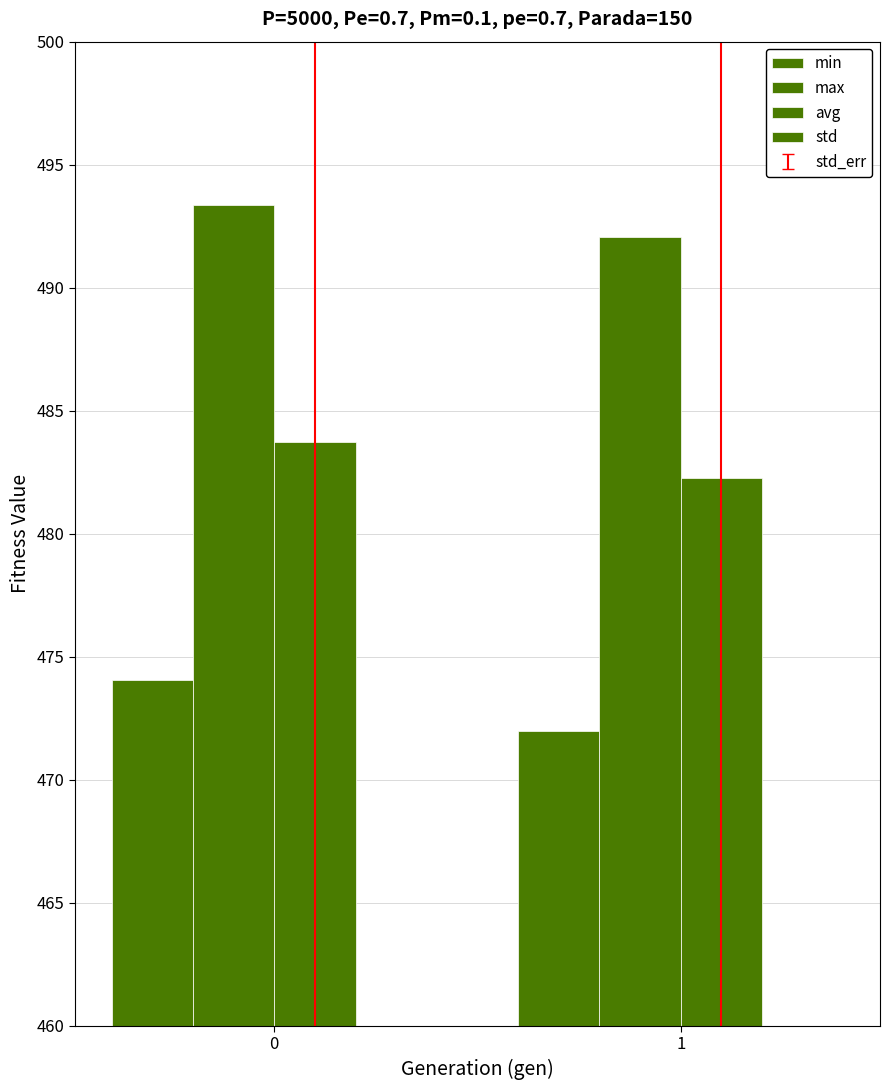

The value of avg at 1 is 284.8. True or false?

False